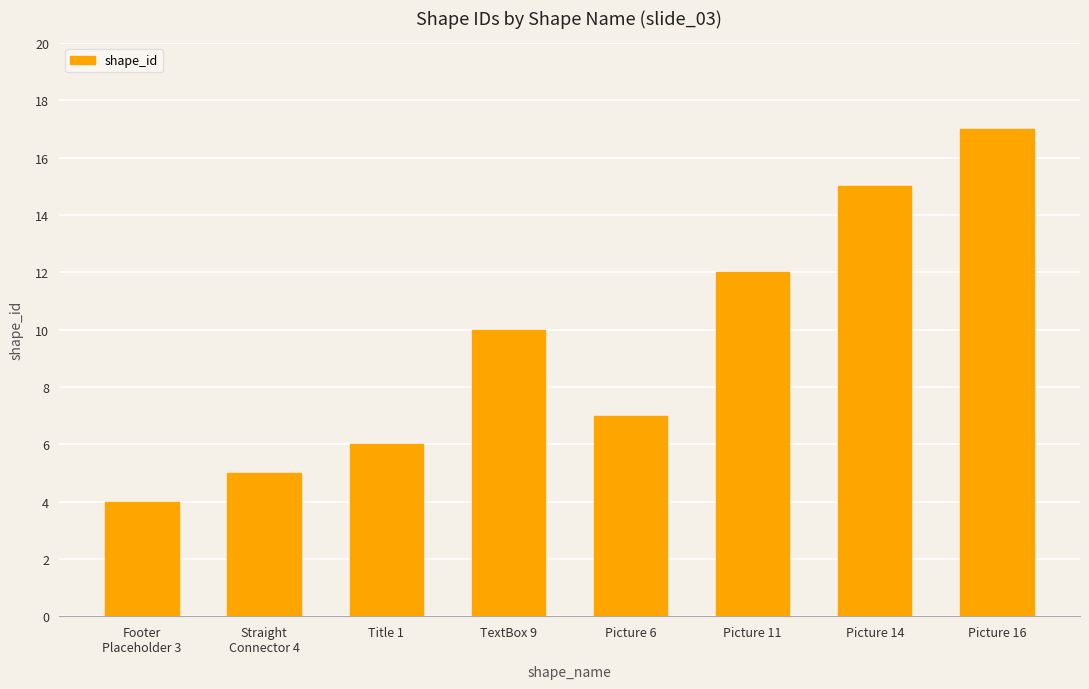

What is the label of the 2nd bar from the right?

Picture 14